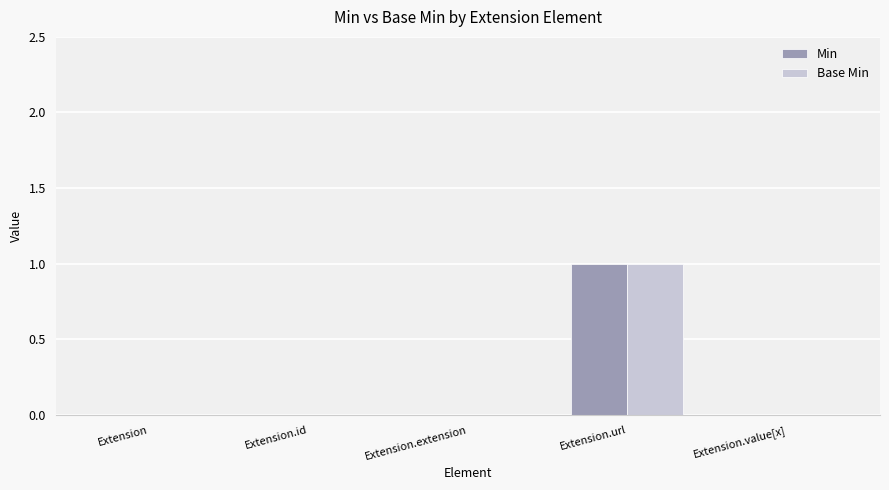

True or false: Min has a value of -1 at Extension.

False